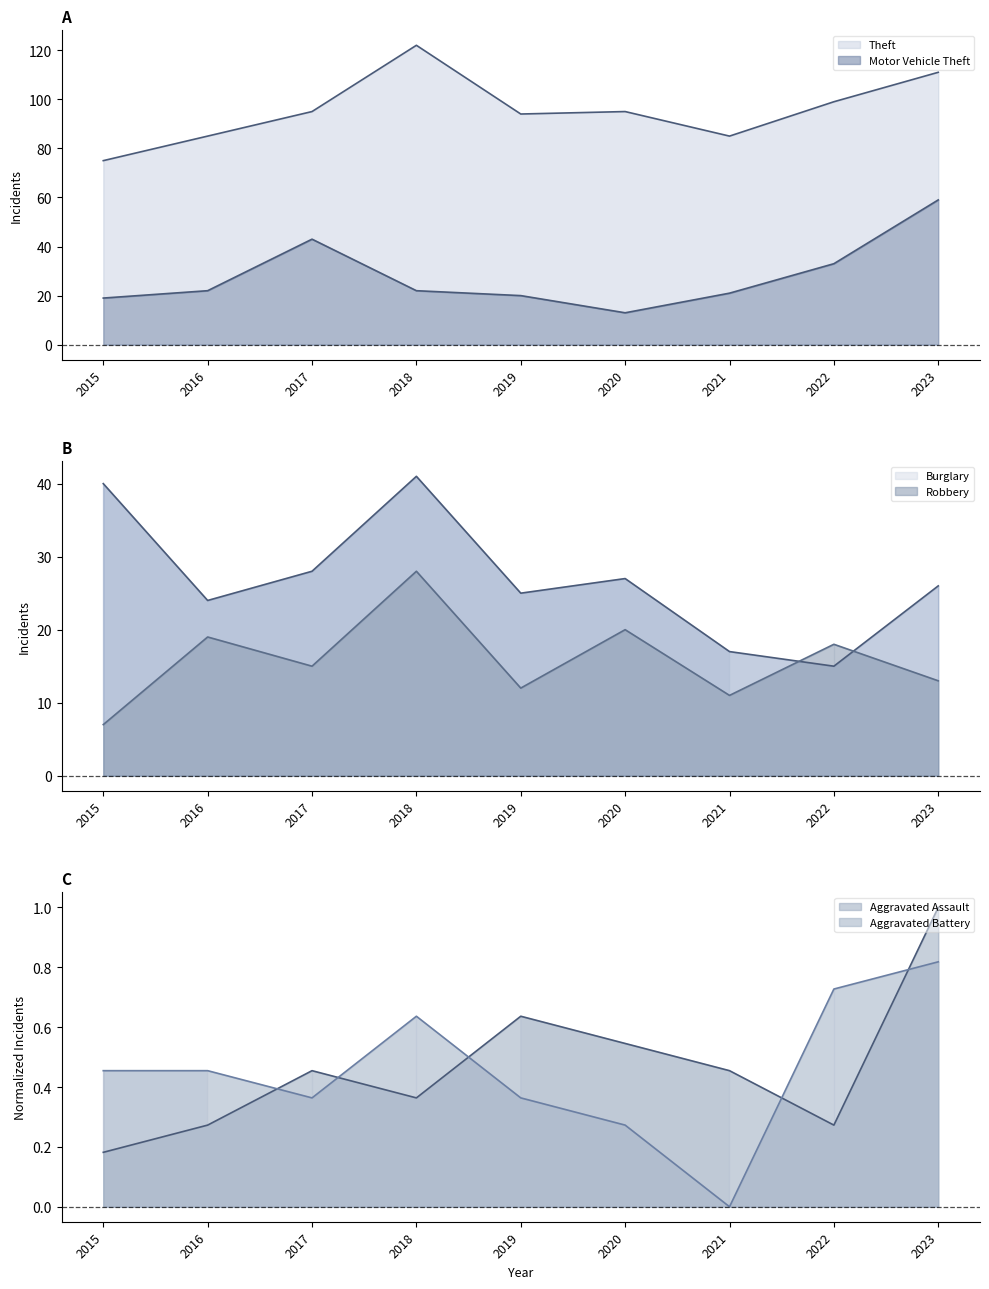

True or false: Aggravated Assault and Robbery cross at least once.

False